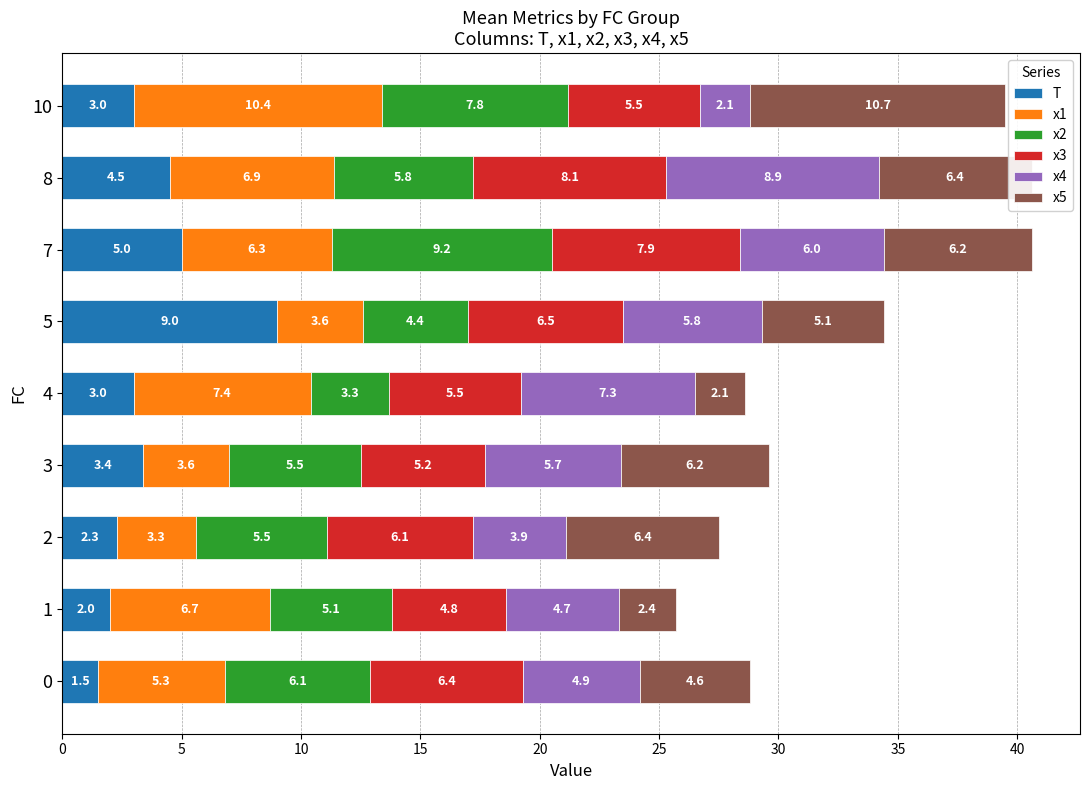

What is the total value across all series at 2?

27.5